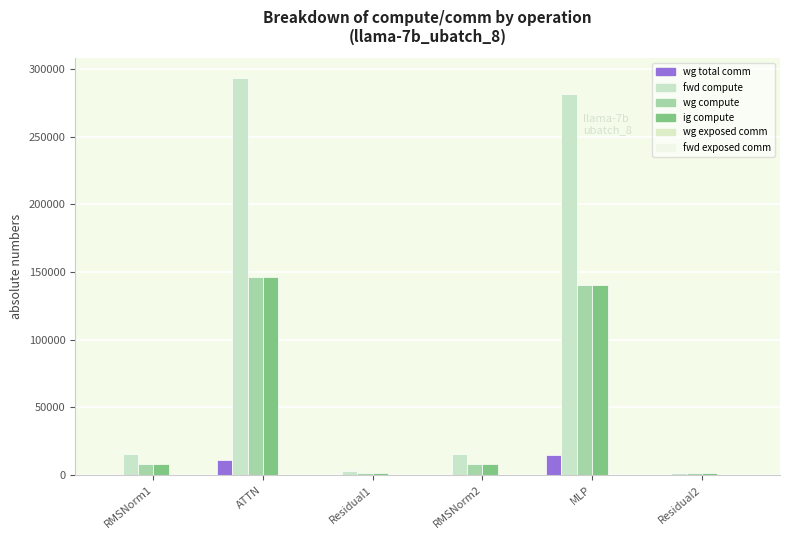

What is the sum of the wg exposed comm values at Residual1 and MLP?

473.4